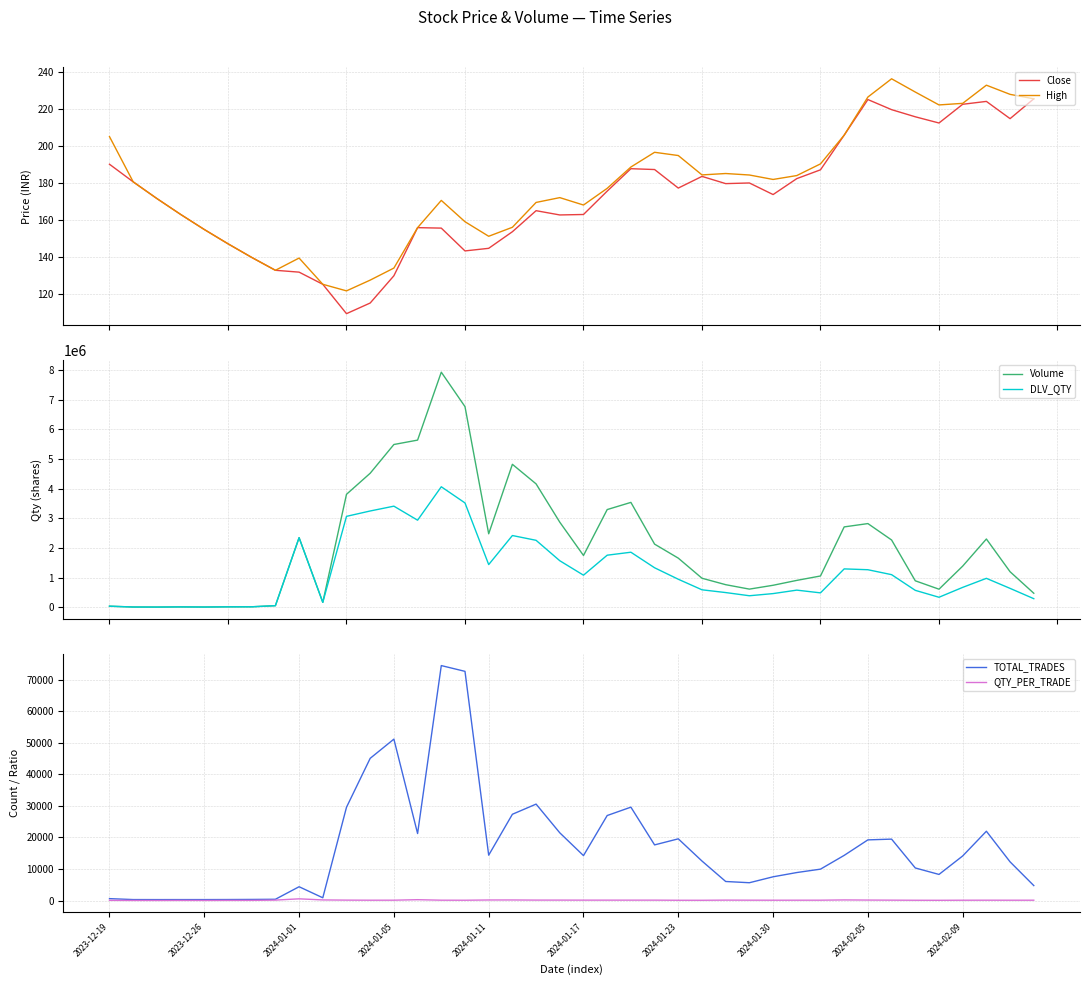

What is the value of the High point at the 2nd from the left?

180.5